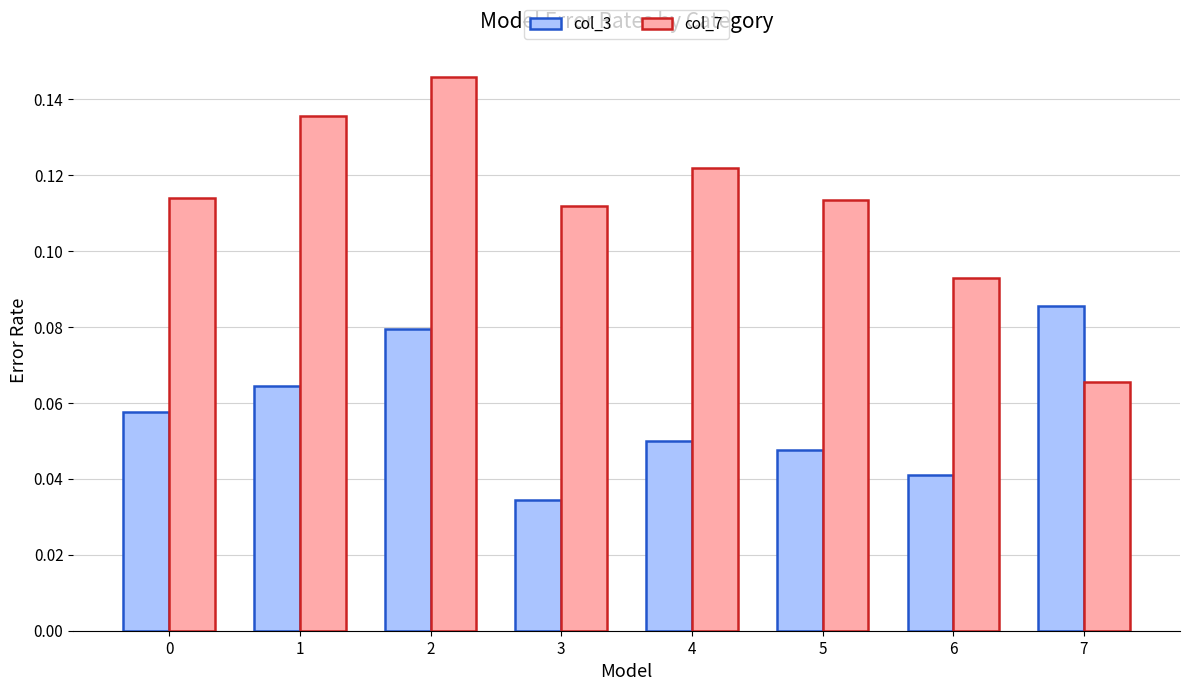

True or false: col_3 has a value of 0.0 at 1.

False